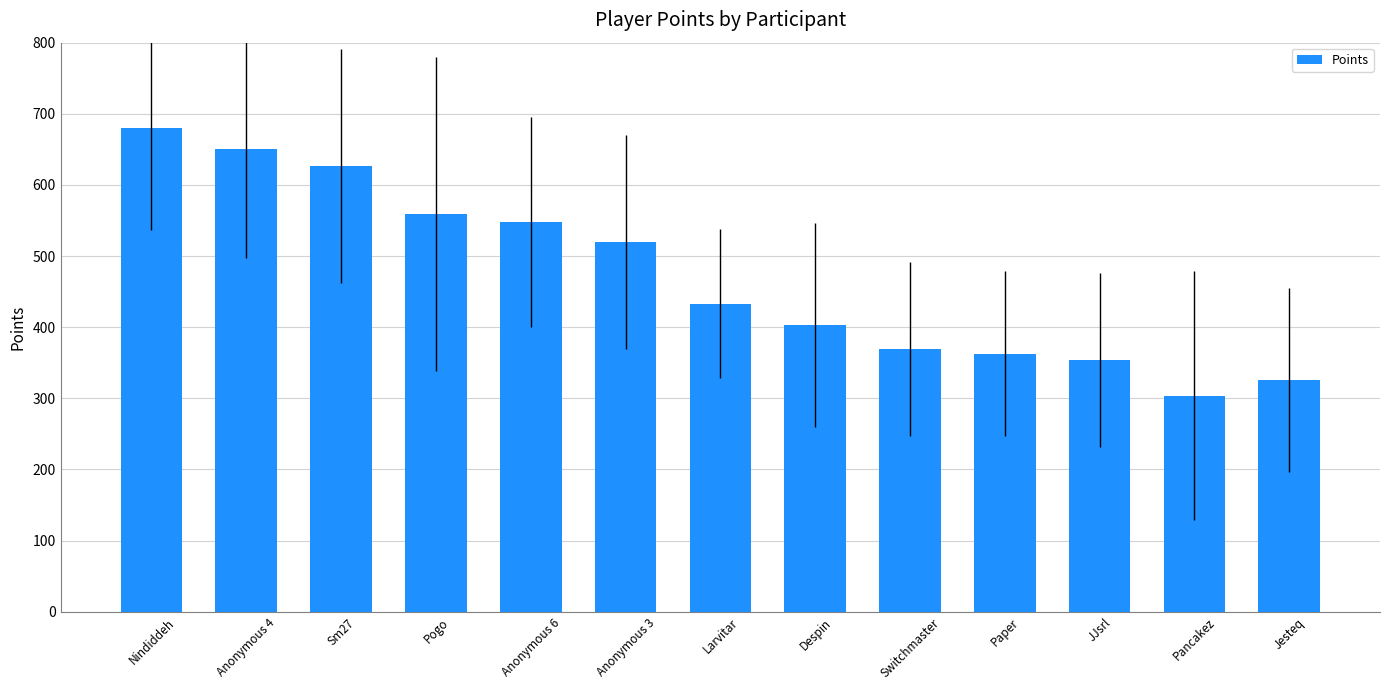

What is the greatest value displayed?

680